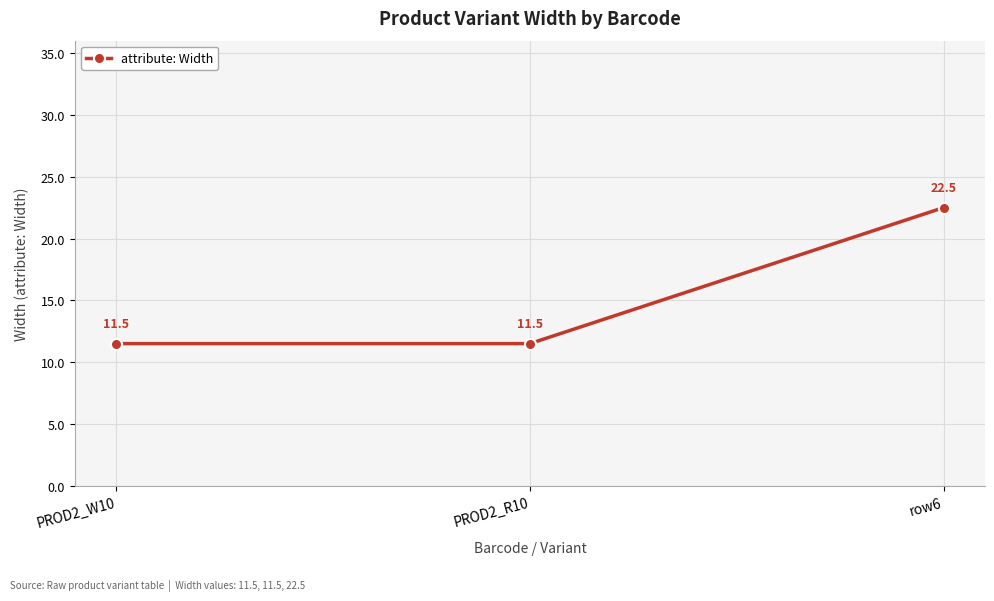

True or false: the data shows 22.5 at row6.

True